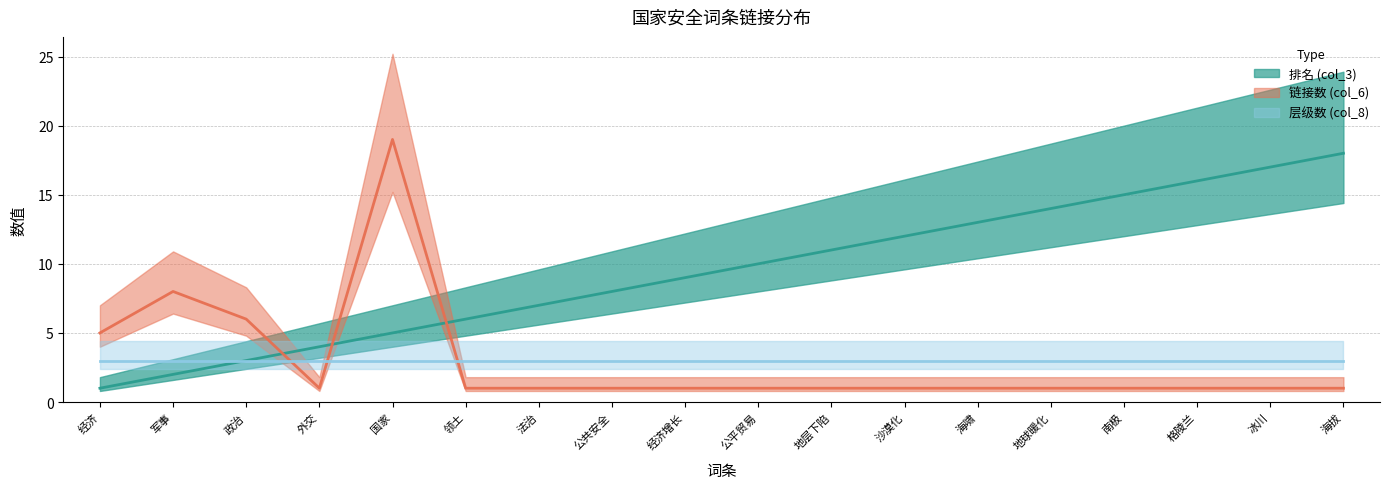

What is the difference between the maximum and minimum values in the 链接数 (col_6) series?

18